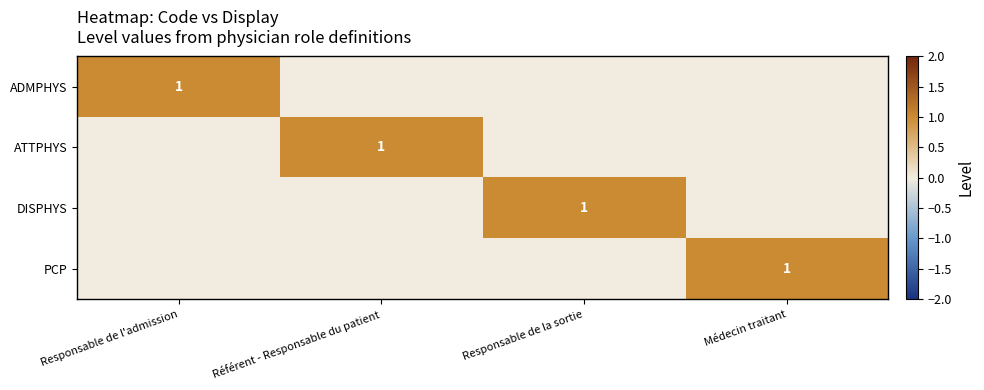

How many data points in ATTPHYS are above 0?

1